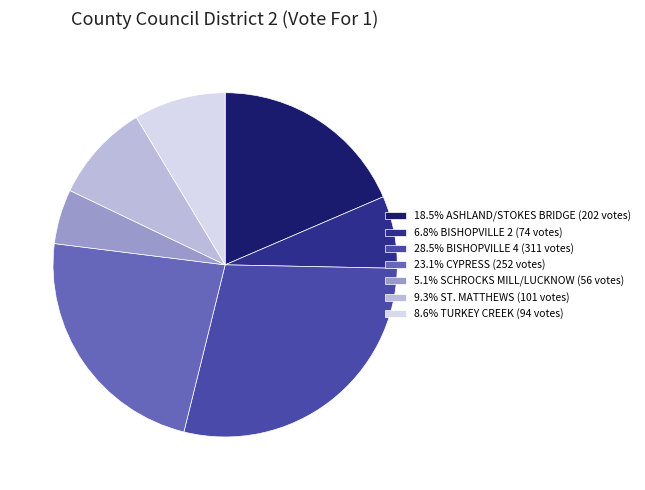

Is there any slice that represents more than half of the pie?

No